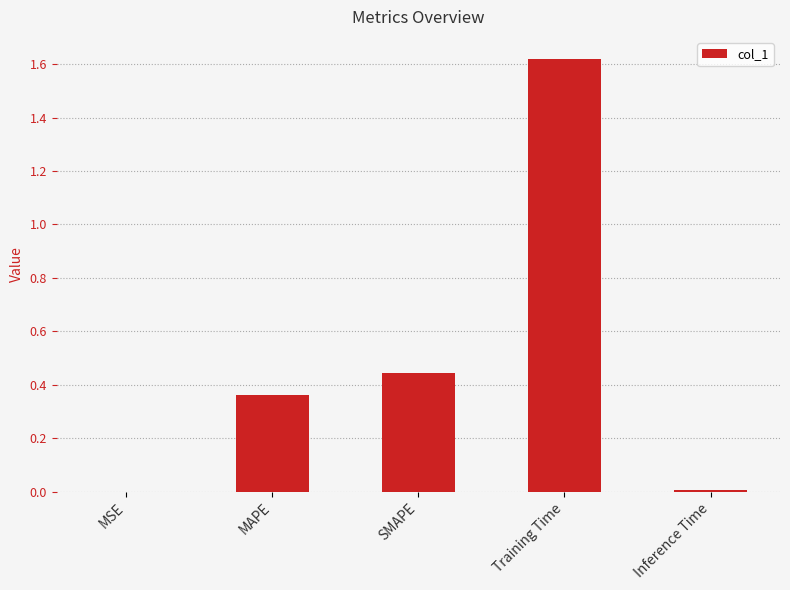

The chart shows a value of 0.1 at SMAPE. True or false?

False